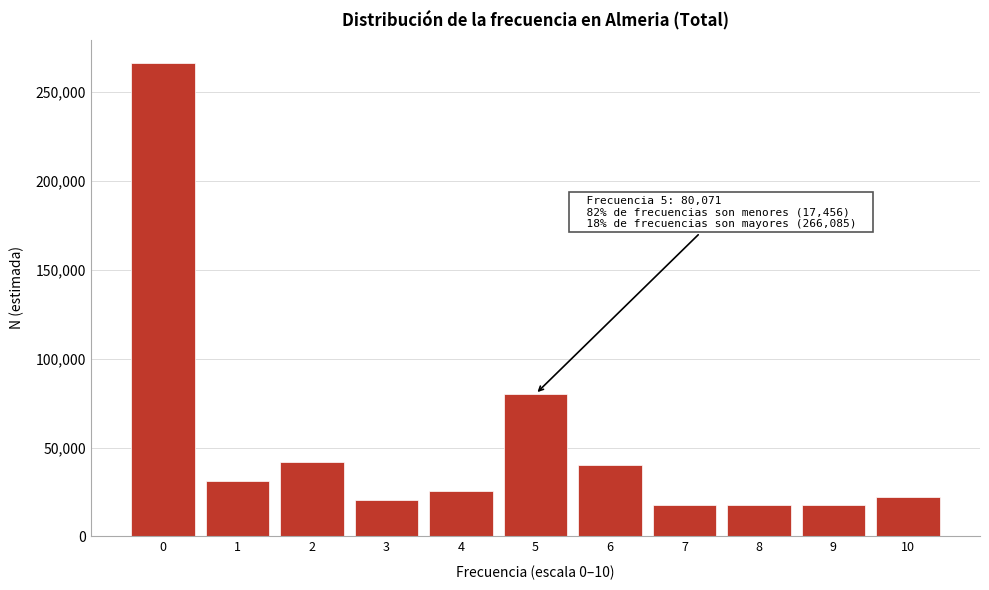

What is the greatest value displayed?

266085